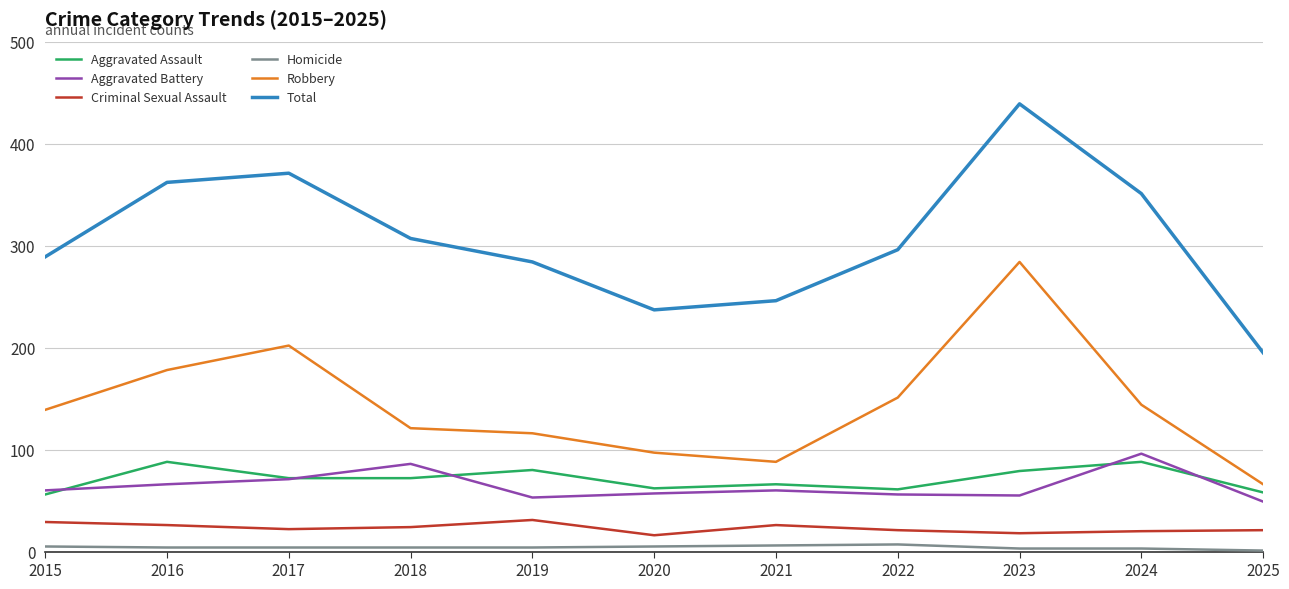

Which series changed the most between 2019 and 2024?

Total